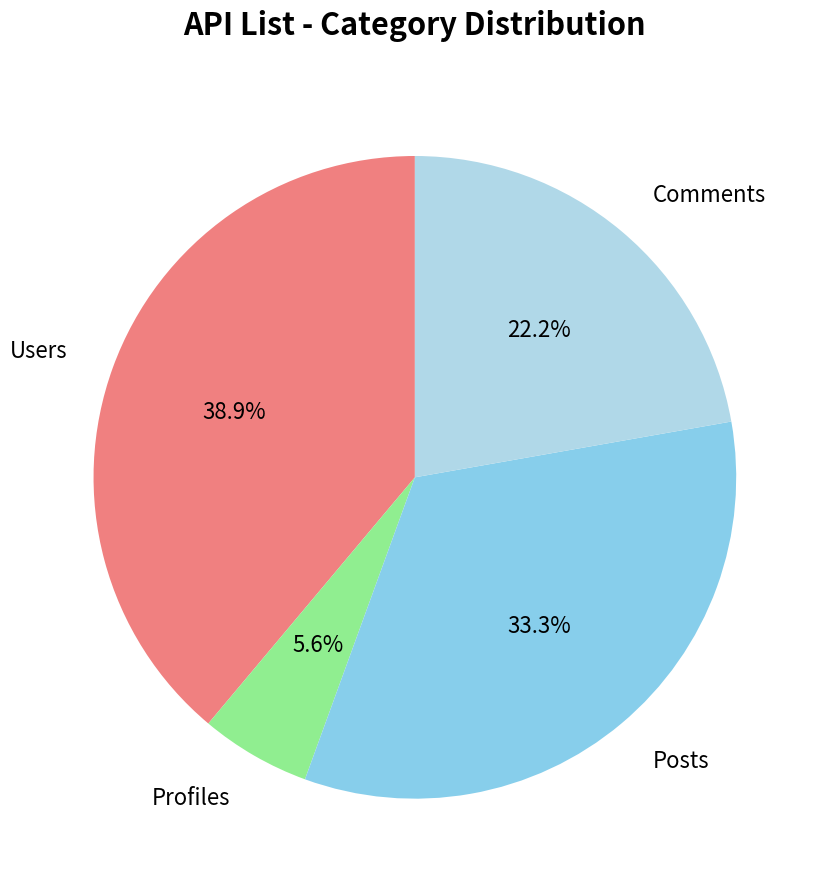

What percentage do Users and Posts together represent?

72.2%